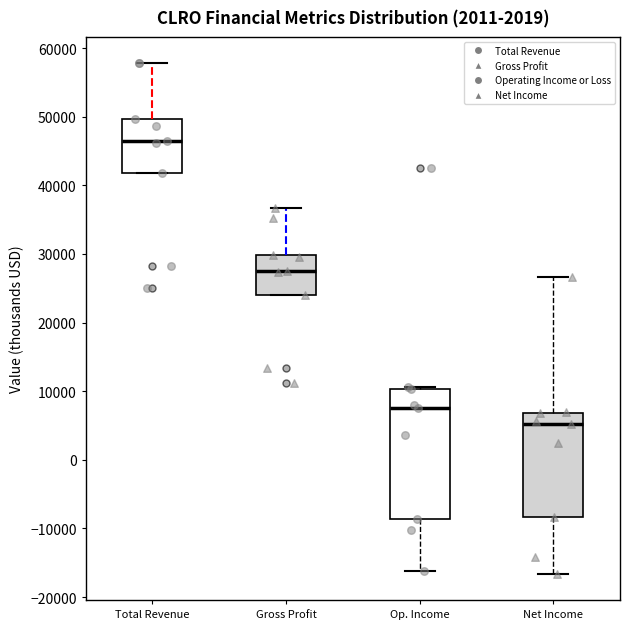

Which box is the tallest, from its lower edge to its upper edge?

Op. Income